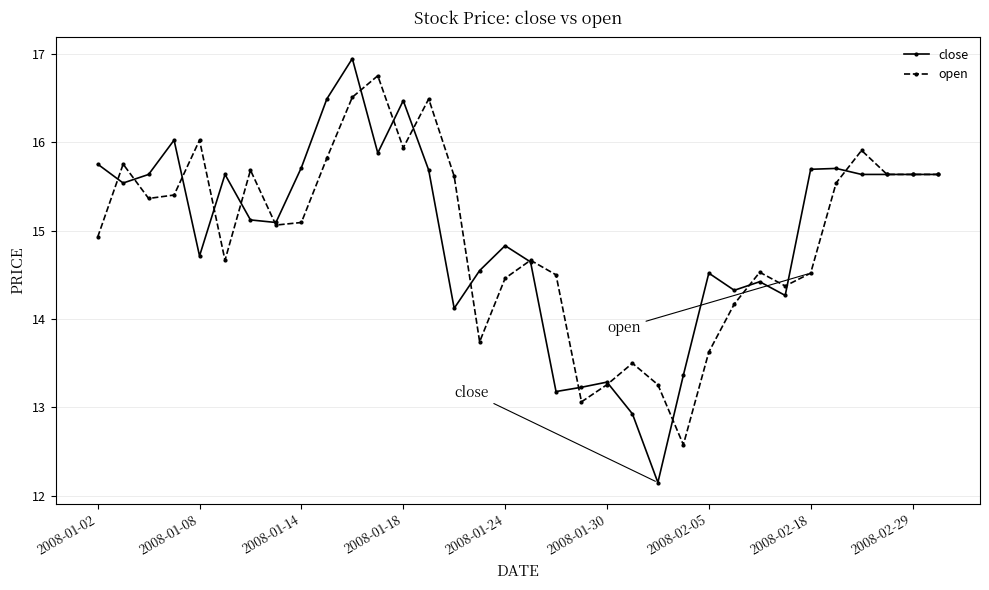

What is the value of the close point at the 22nd from the left?

12.9